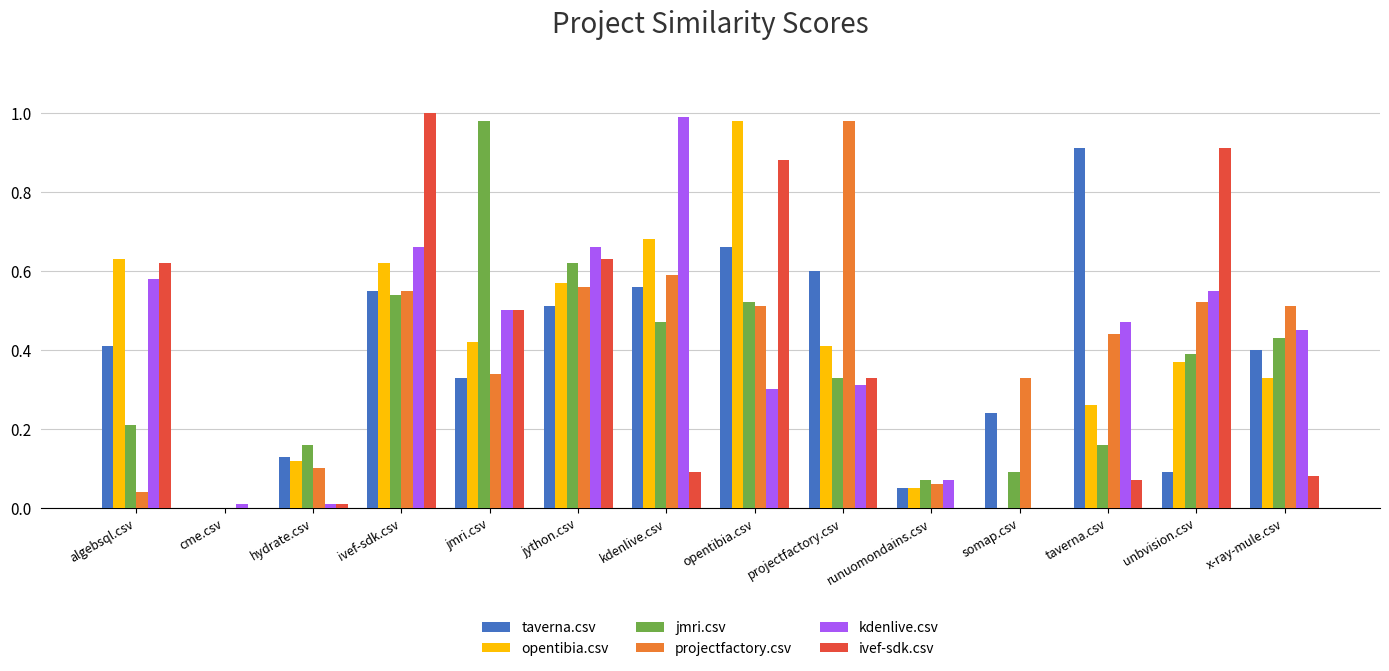

What is the sum of all kdenlive.csv values?

5.6